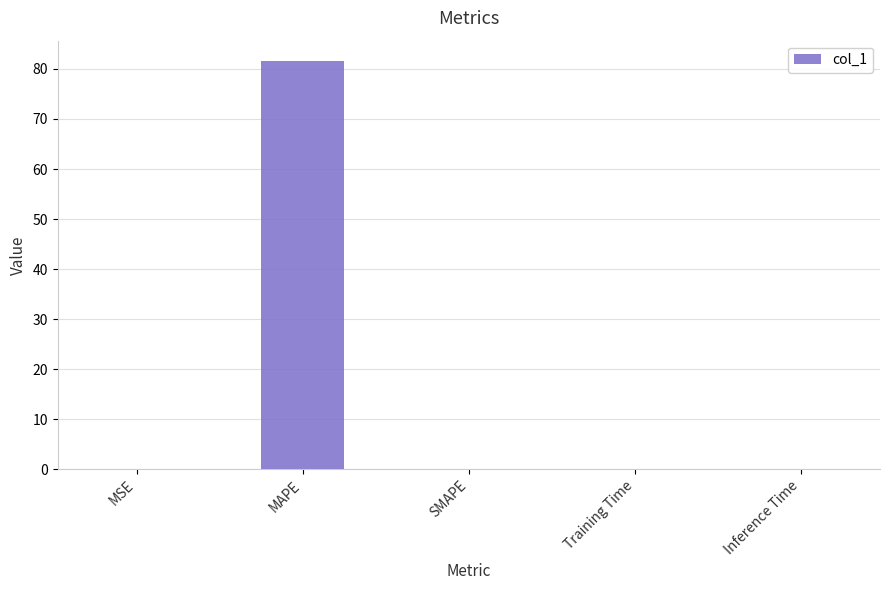

Between MSE and MAPE, which is larger?

MAPE